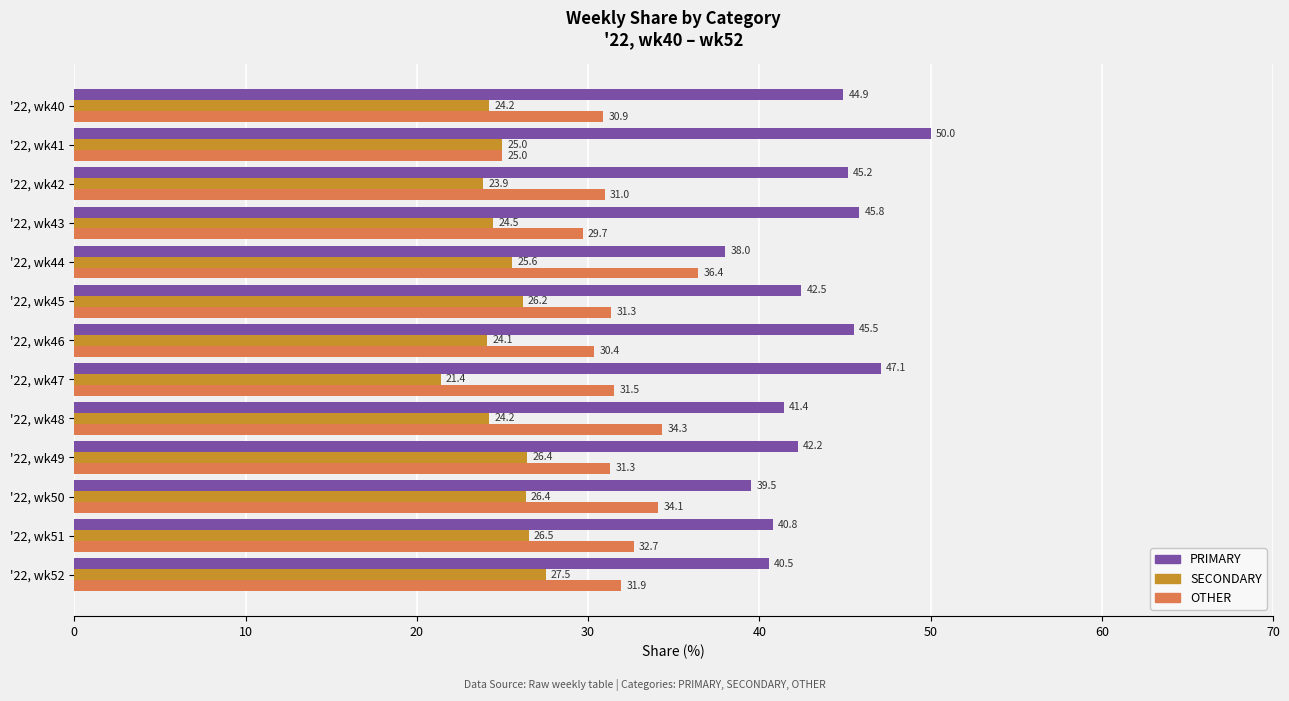

True or false: OTHER has a value of 25.0 at '22, wk41.

True